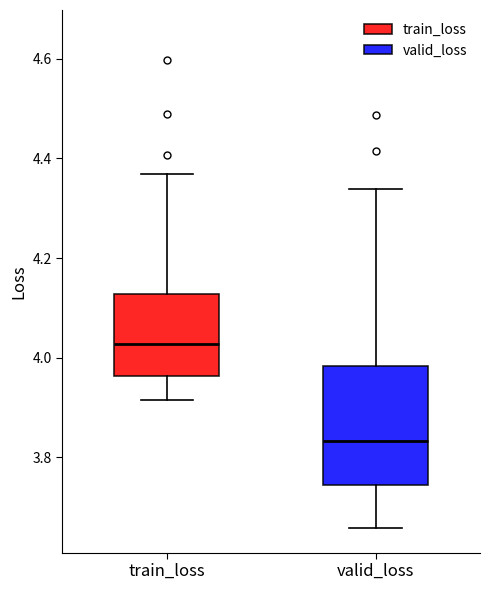

Reading left to right, read every box against the y-axis: the position of its median line, the range the box covers, and the ends of its whiskers. The values are not printed on the chart, so give them approximately, as read against the axis.

train_loss: median 4.02, box 3.96 to 4.12, whiskers 3.92 to 4.36
valid_loss: median 3.84, box 3.74 to 3.98, whiskers 3.66 to 4.34